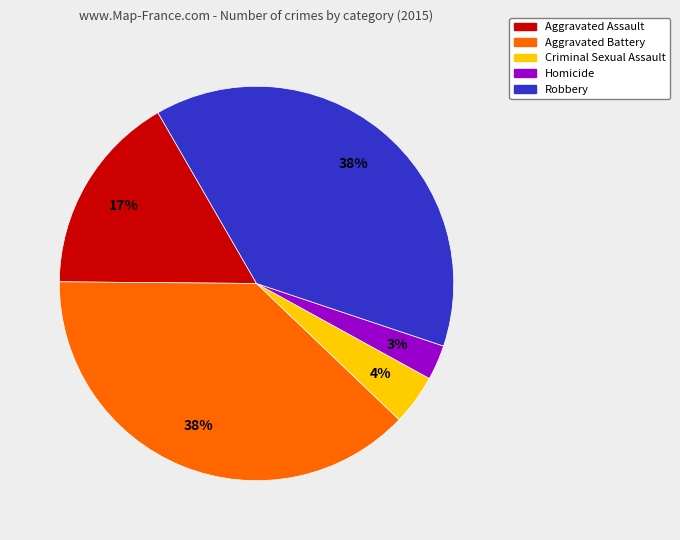

To the nearest percent, what is the difference between the Aggravated Assault and Aggravated Battery slice percentages?

21%